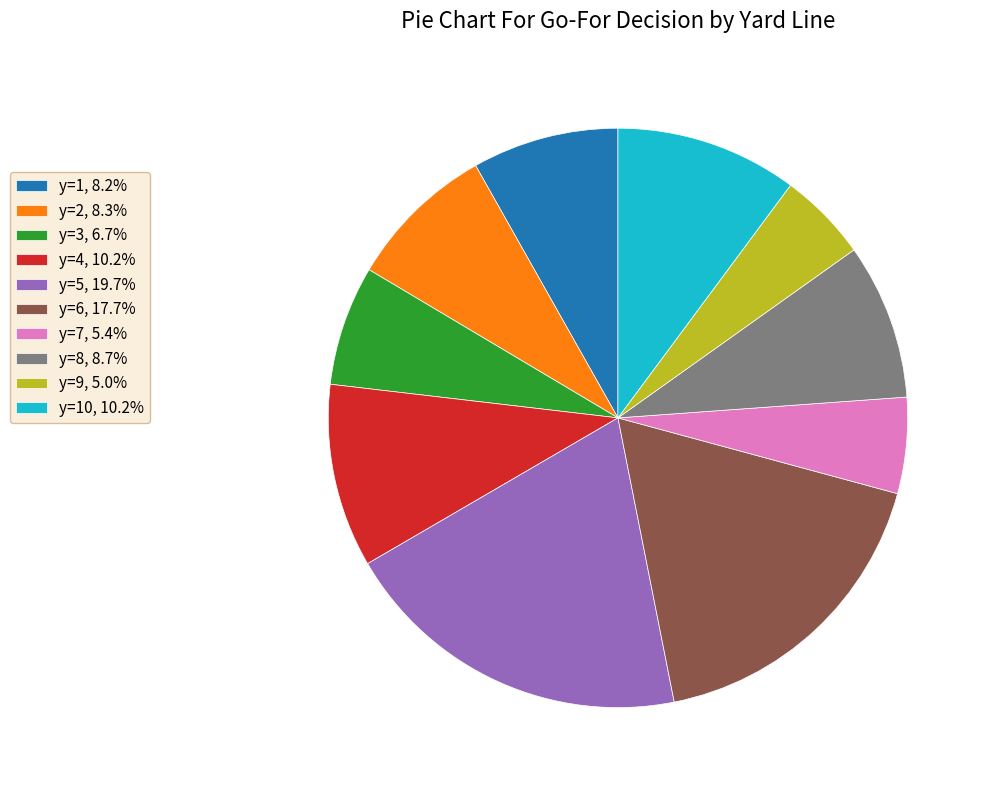

What is the ratio of the value at y=1, 8.2% to the value at y=5, 19.7%?

0.4